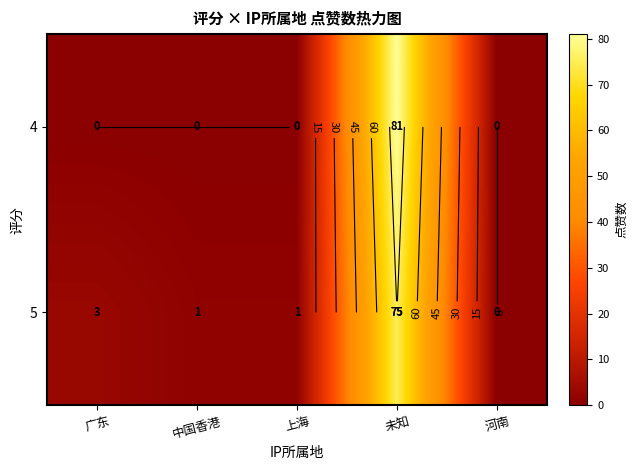

At 广东, list the series in order from largest to smallest.

5, 4